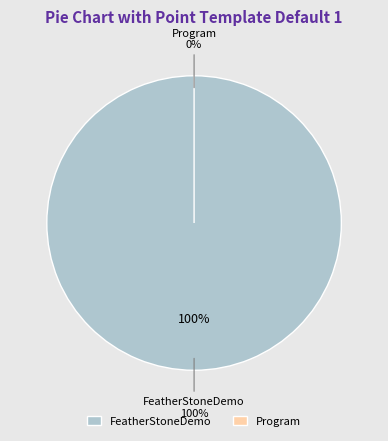

Which slice represents more than half of the pie?

FeatherStoneDemo